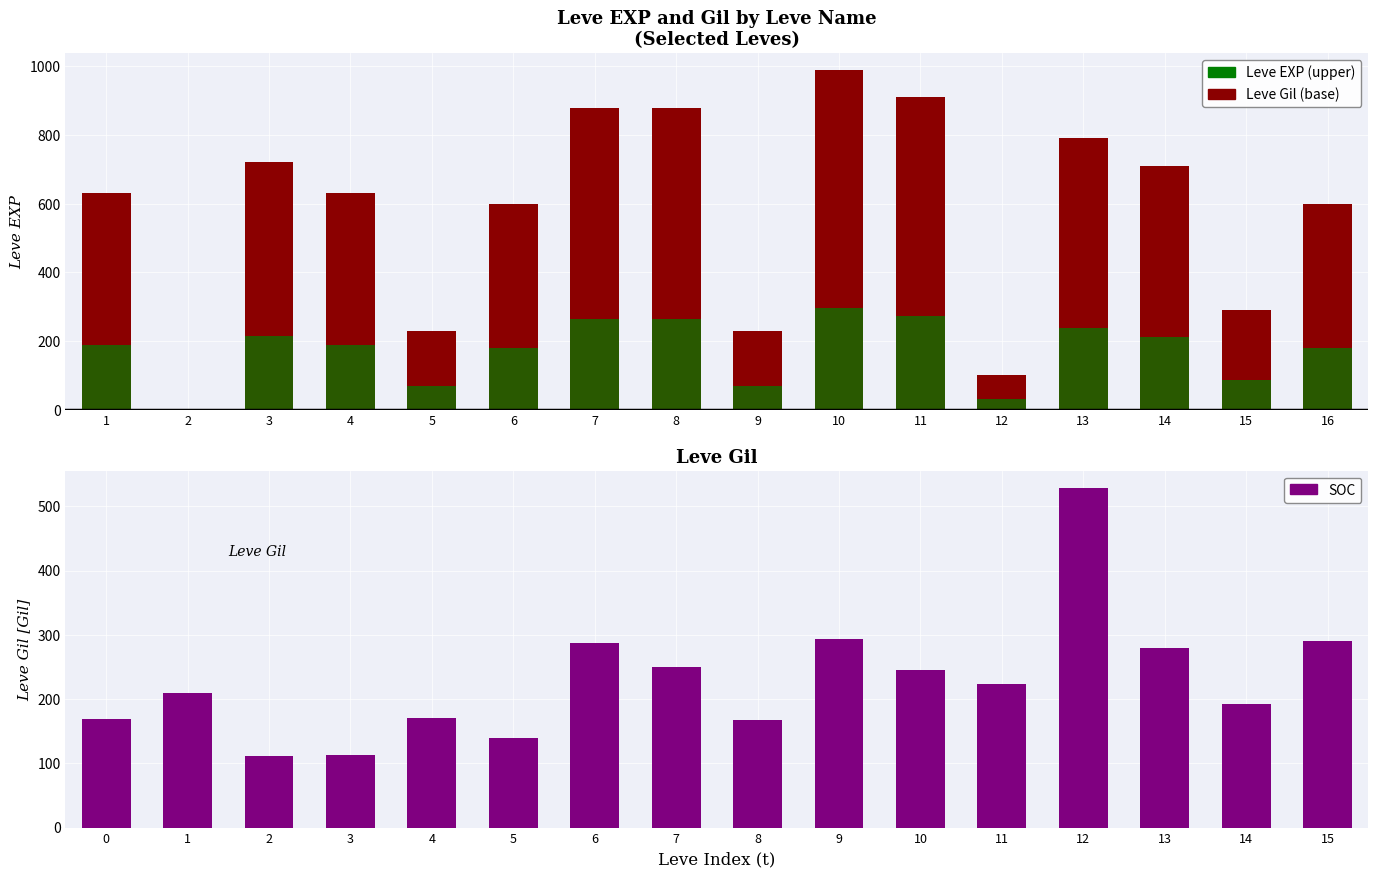

At which label does Leve EXP reach its peak?

10